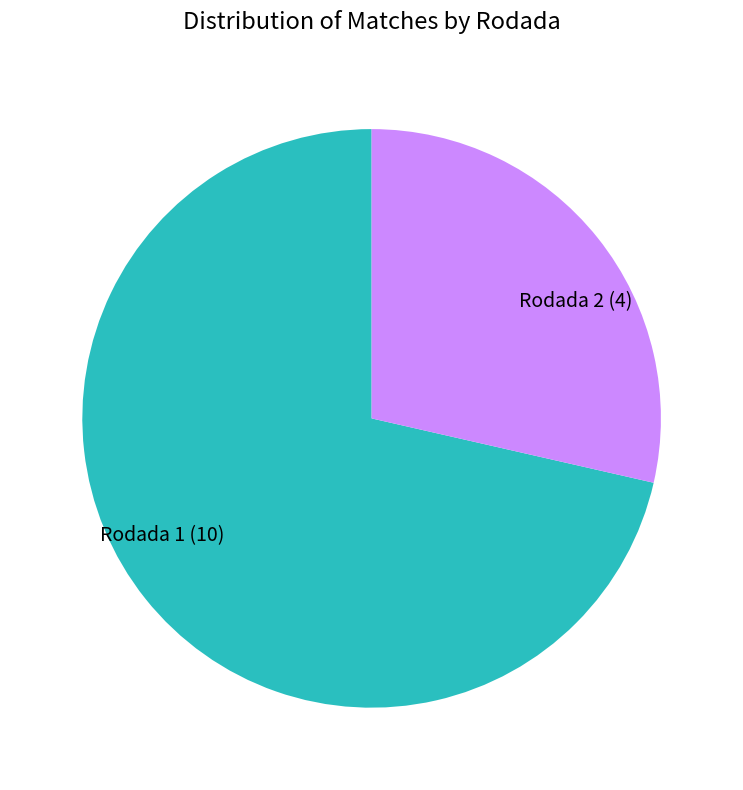

Is it true that Rodada 1 is 71% of the pie?

True